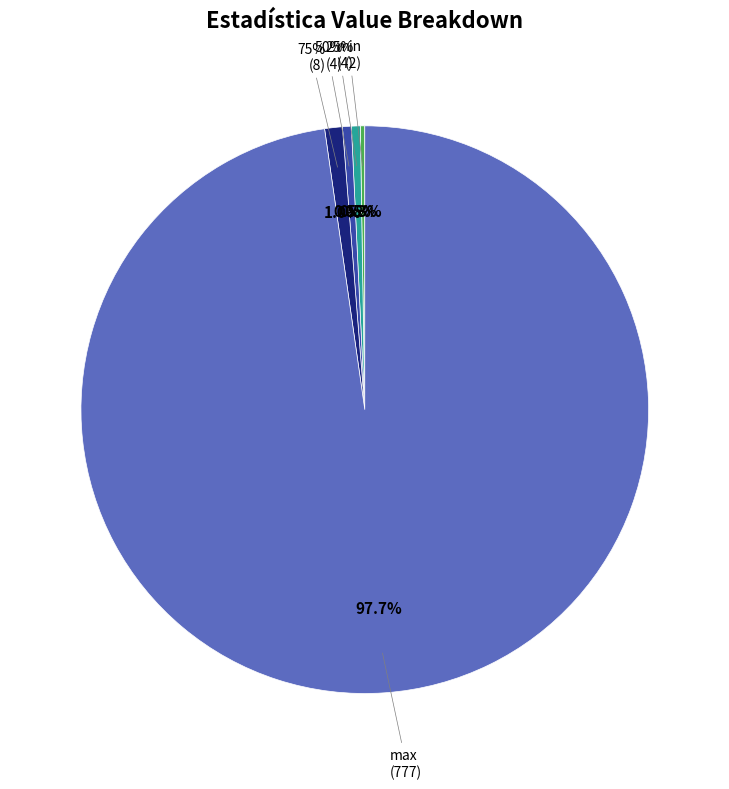

True or false: 75% accounts for 1% of the total.

True